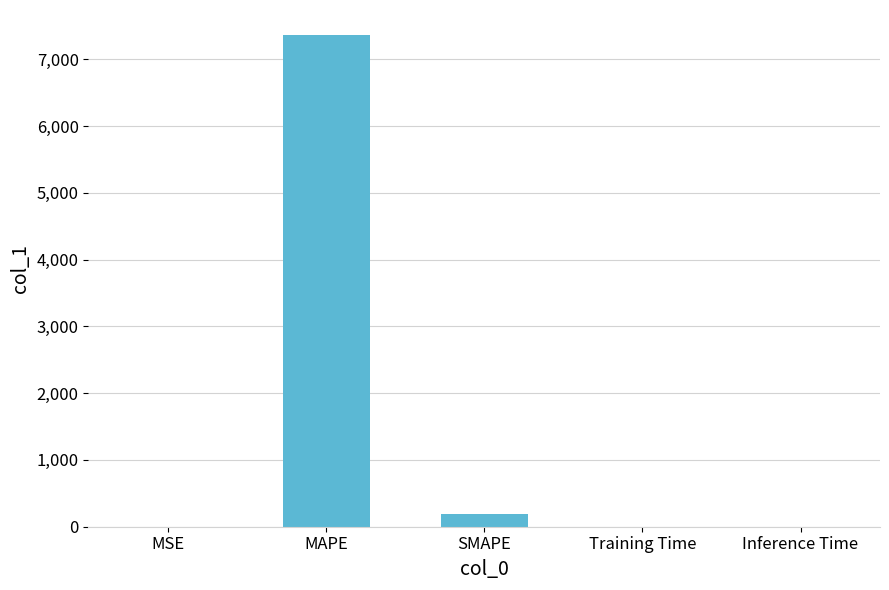

How many categories are shown in the chart?

5